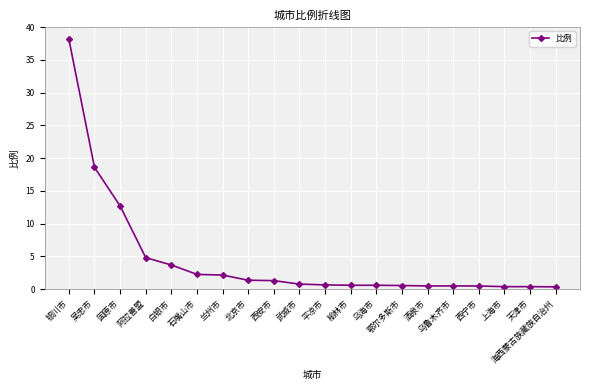

What is the sum of the values at 固原市 and 阿拉善盟?

17.5